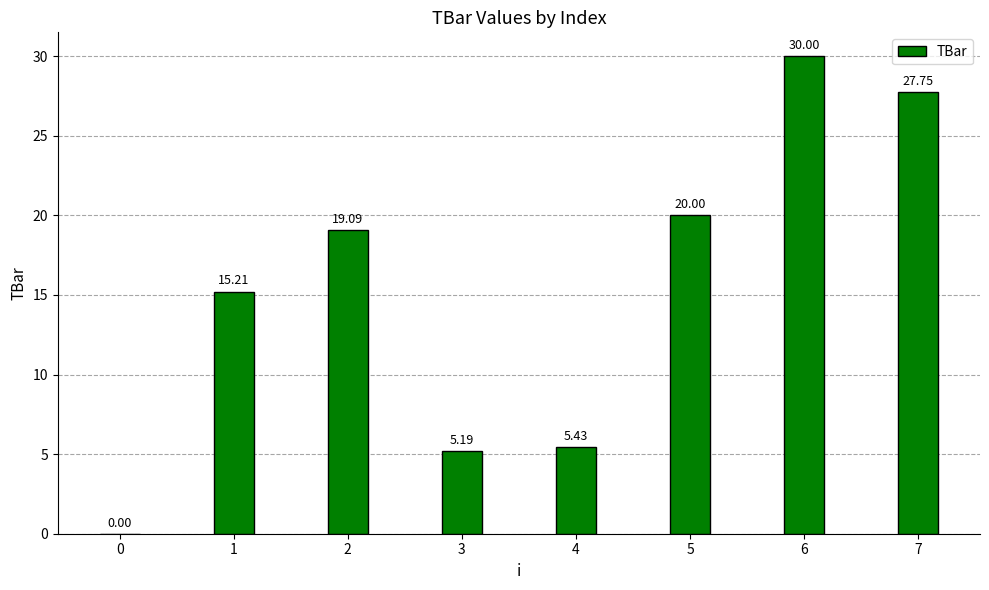

At which label does the data first exceed 19?

2